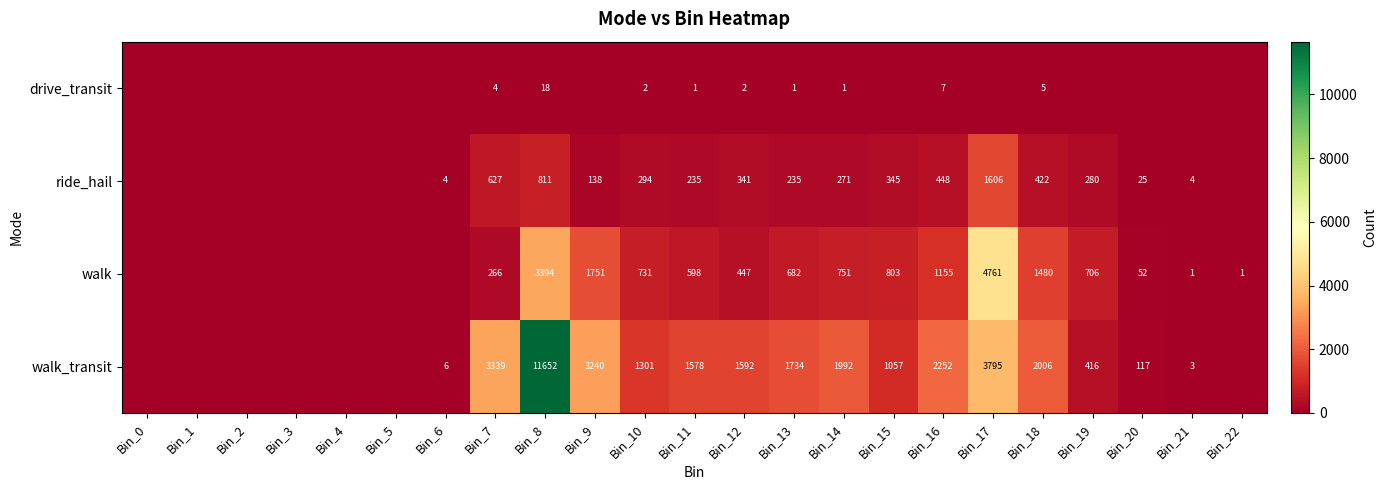

Which category has the lowest value across all series?

Bin_0